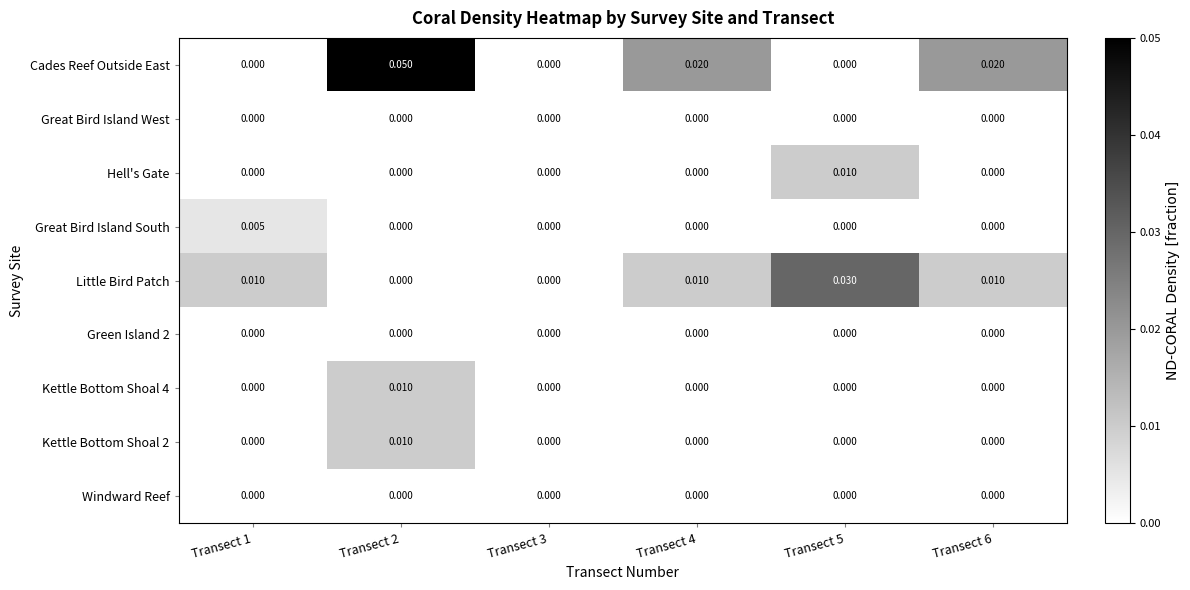

Which series has the largest total across all categories?

Cades Reef Outside East